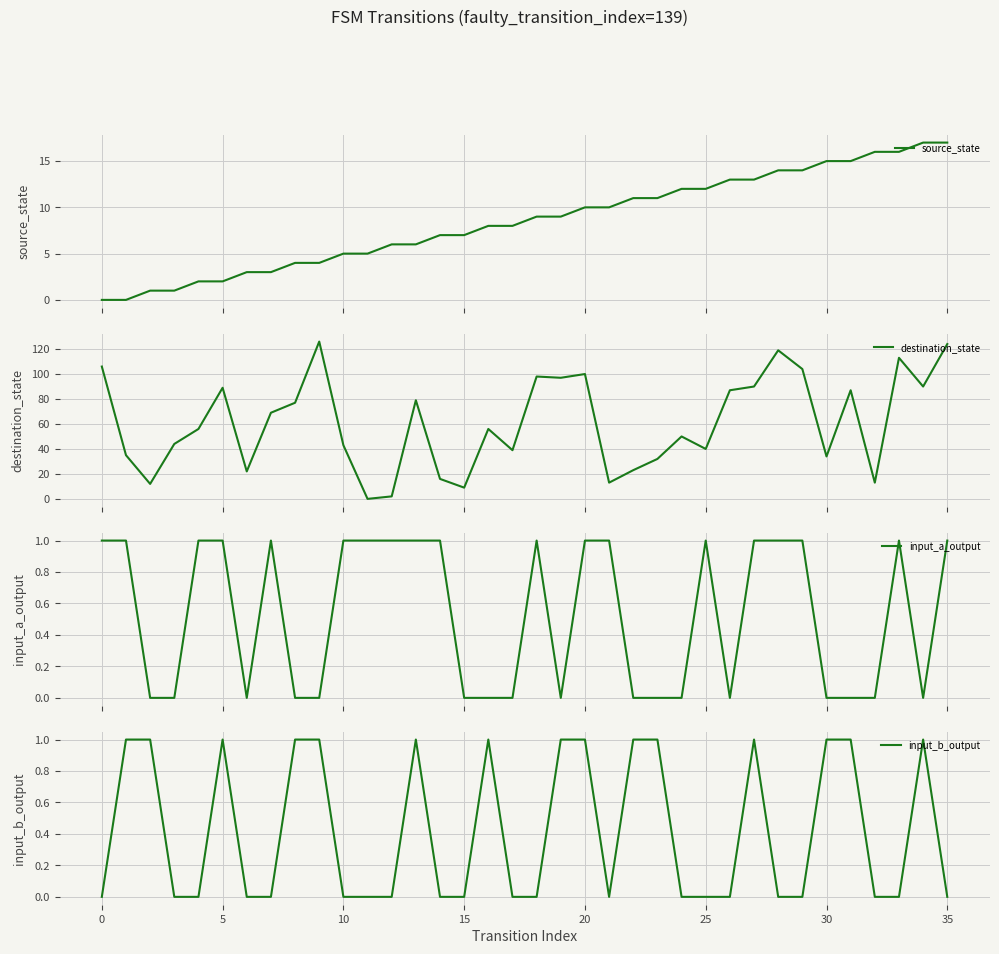

At how many categories does at least one series exceed 9?

33